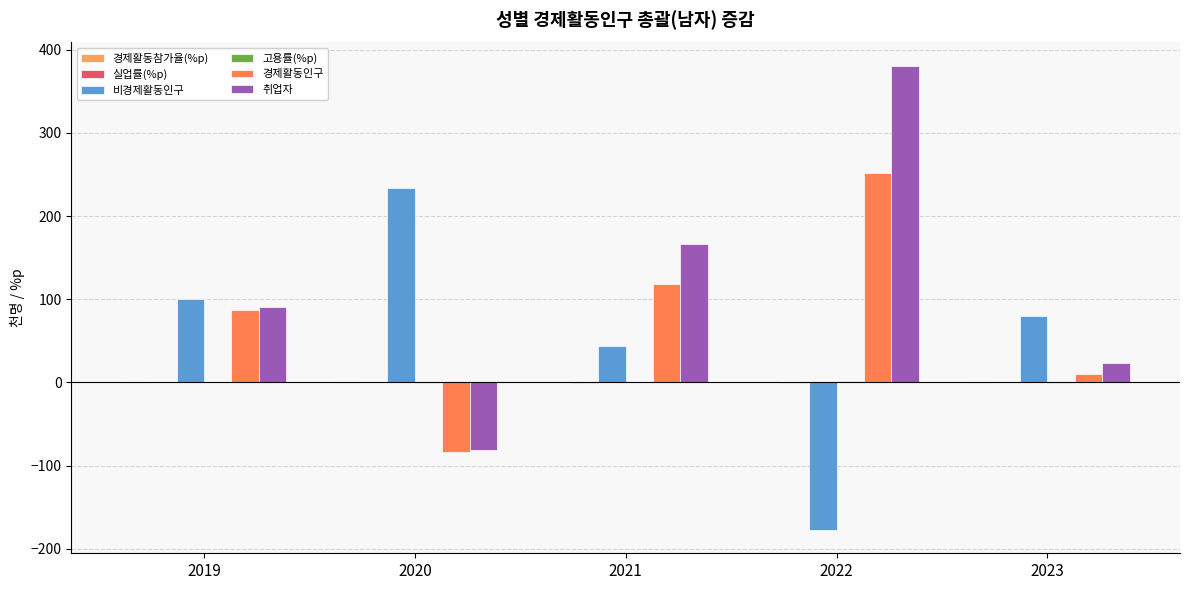

Is it true that 비경제활동인구 equals -112.4 at 2022?

False